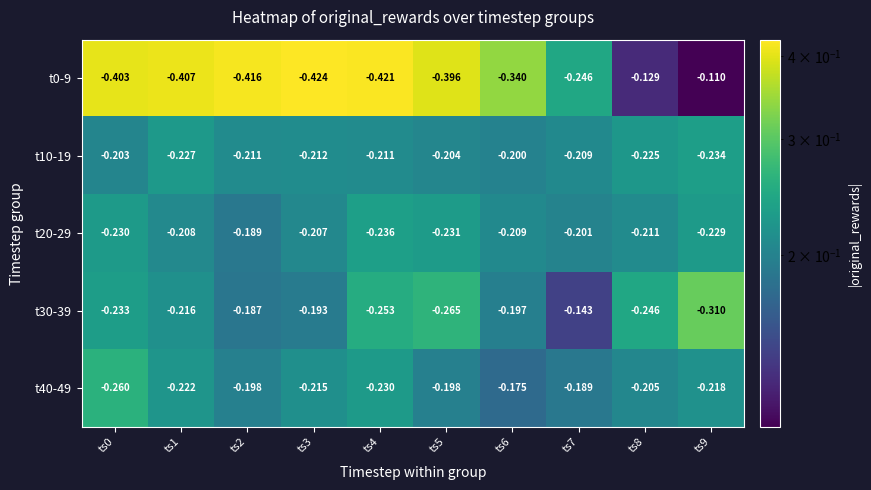

Is the value of t0-9 at ts7 greater than the value of t10-19 at ts0?

No